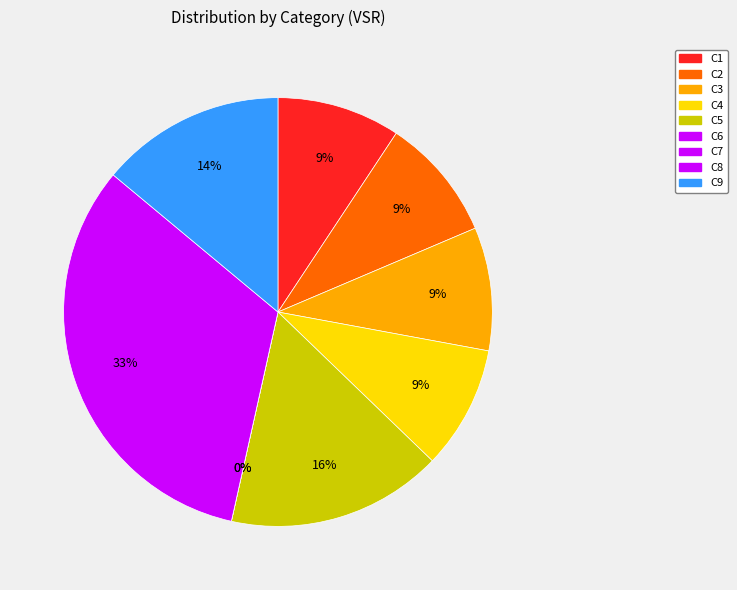

What is the smallest slice in the pie chart?

C6